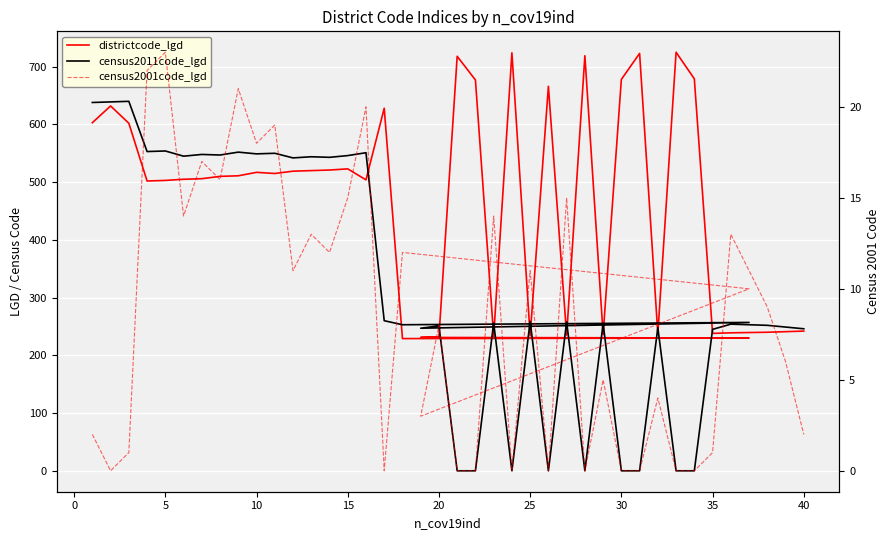

What is the minimum value for districtcode_lgd?

229